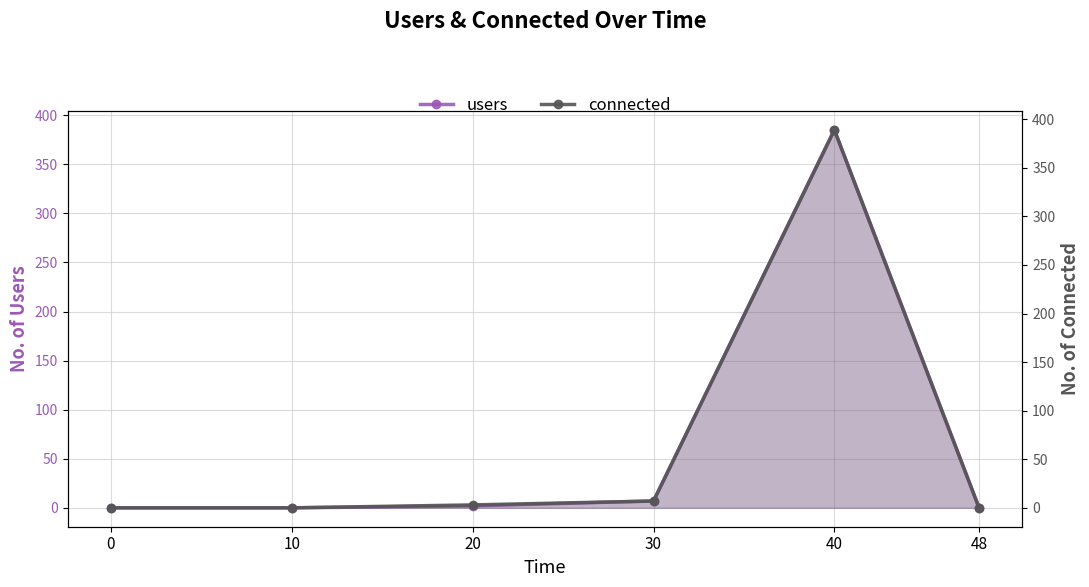

Reading right to left, list all the values displayed in this chart.

users: 0	385	7	2	0	0
connected: 0	389	7	3	0	0